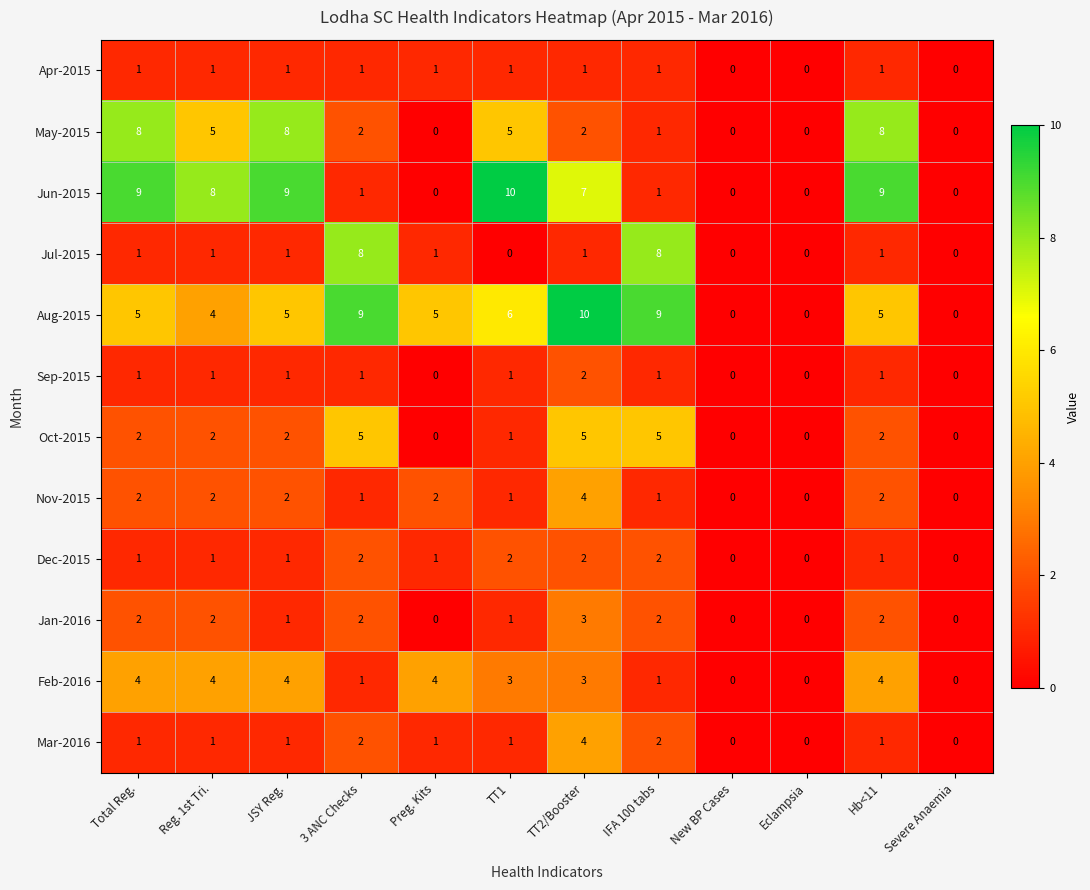

What is the maximum value shown in the chart?

10